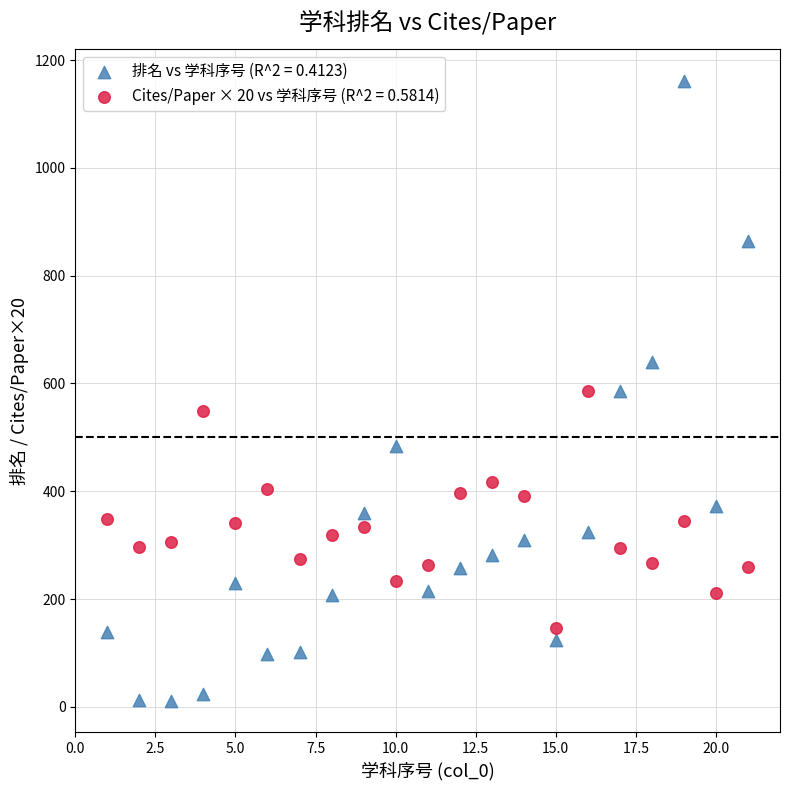

What is the X range (max minus min) for the scatter plot?

20.0